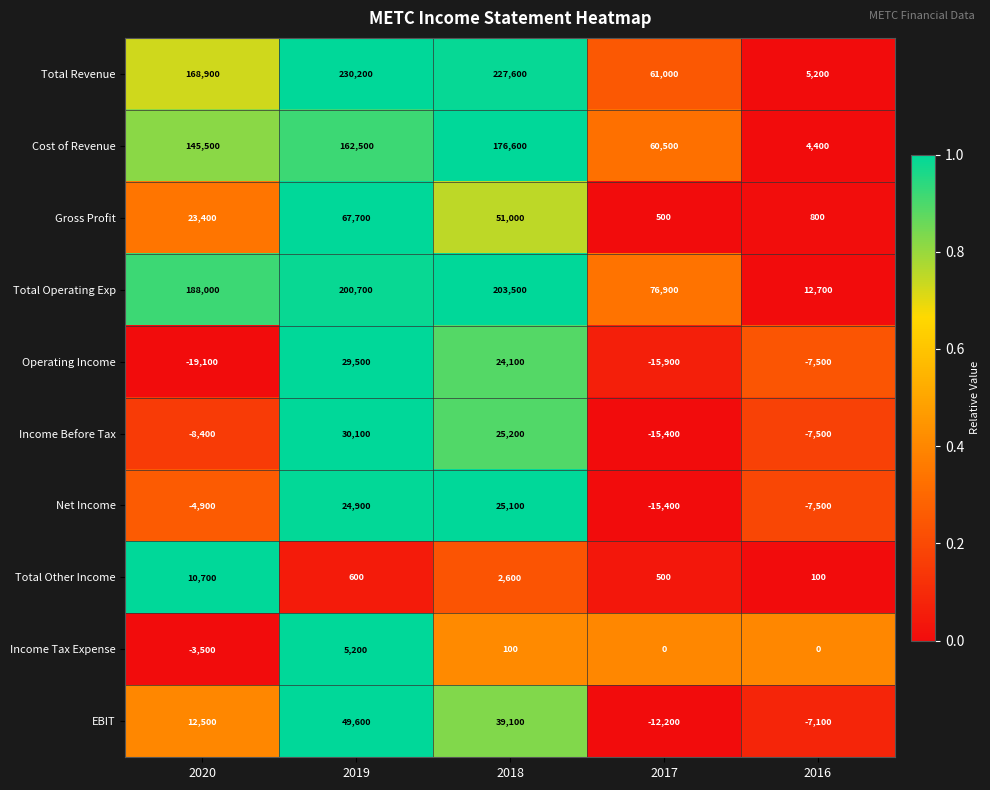

The value of Operating Income at 2019 is 29500. True or false?

True